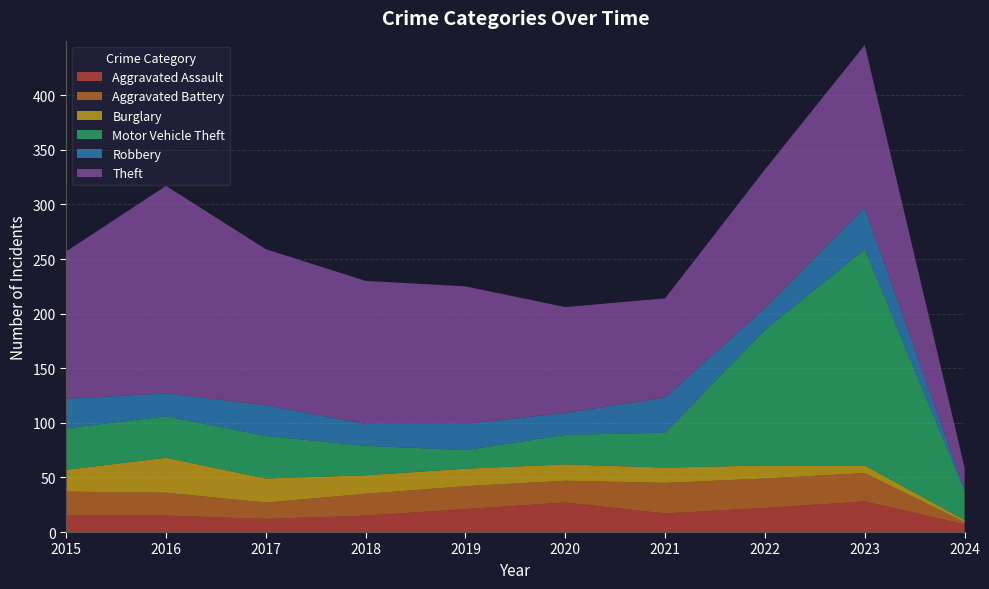

Reading right to left, list all the values displayed in this chart.

Aggravated Assault: 2024=7	2023=28	2022=22	2021=17	2020=27	2019=21	2018=15	2017=12	2016=15	2015=15
Aggravated Battery: 2024=2	2023=26	2022=27	2021=28	2020=20	2019=21	2018=20	2017=15	2016=21	2015=22
Burglary: 2024=2	2023=7	2022=12	2021=14	2020=15	2019=16	2018=17	2017=22	2016=32	2015=20
Motor Vehicle Theft: 2024=27	2023=198	2022=124	2021=32	2020=27	2019=17	2018=27	2017=39	2016=38	2015=38
Robbery: 2024=1	2023=38	2022=20	2021=32	2020=20	2019=24	2018=20	2017=28	2016=21	2015=27
Theft: 2024=20	2023=149	2022=127	2021=91	2020=97	2019=126	2018=131	2017=143	2016=190	2015=135